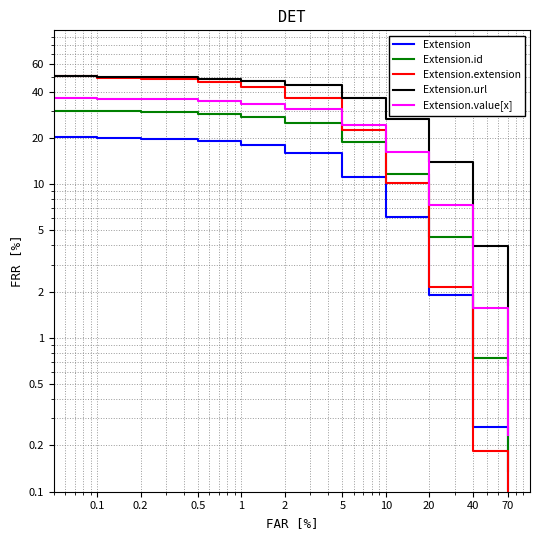

Is it true that Extension.value[x] equals 23.6 at 0.2?

False